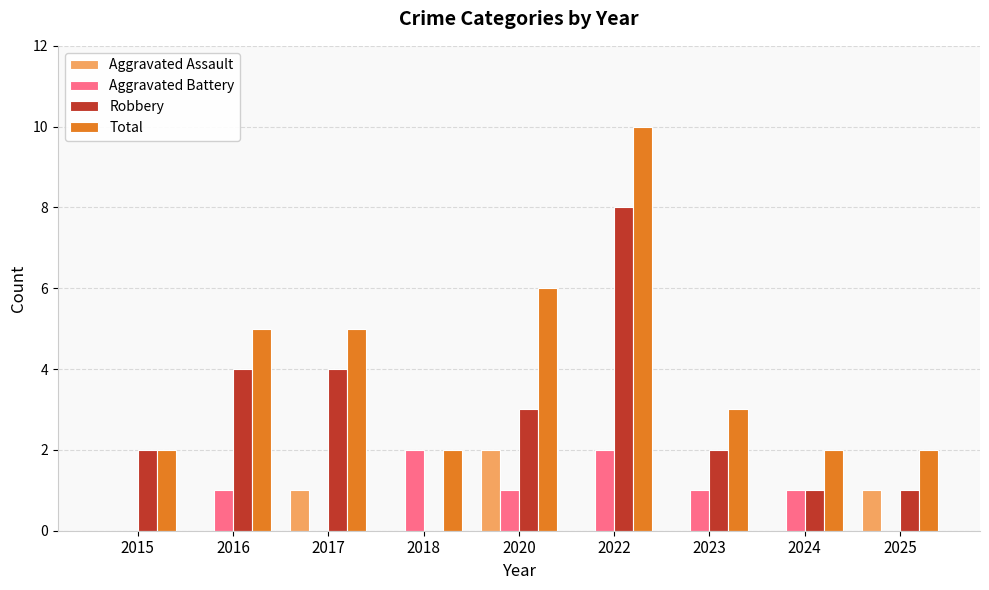

The Total series shows 3 at 2023. True or false?

True